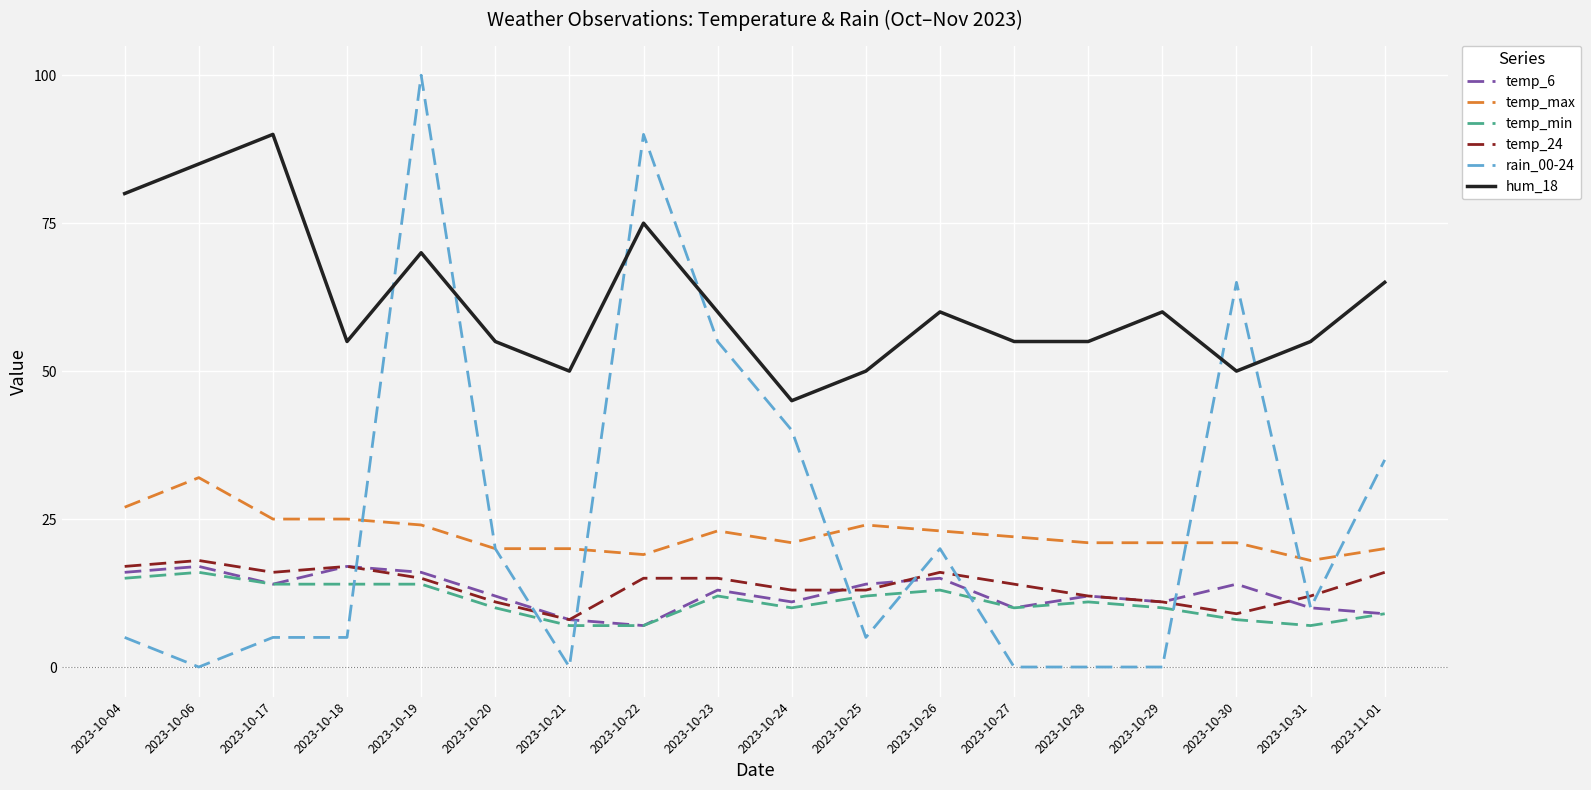

What position from the right is 2023-10-26?

7